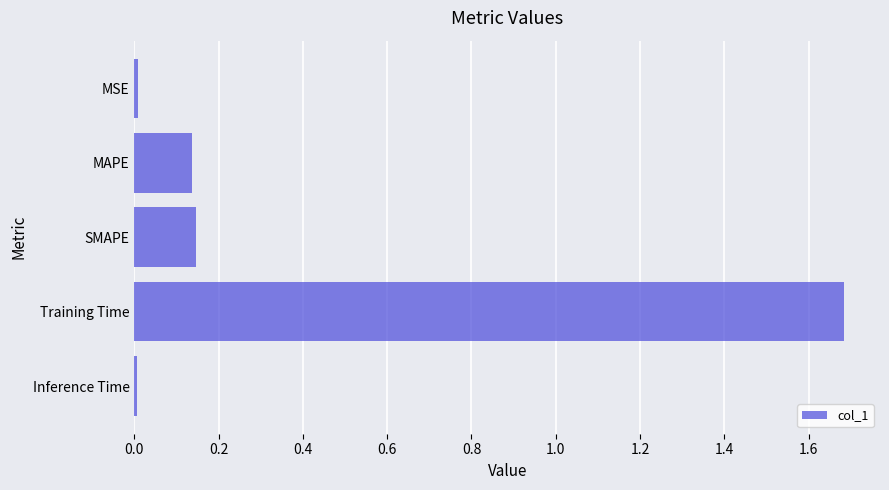

Which label corresponds to the largest value in the chart?

Training Time